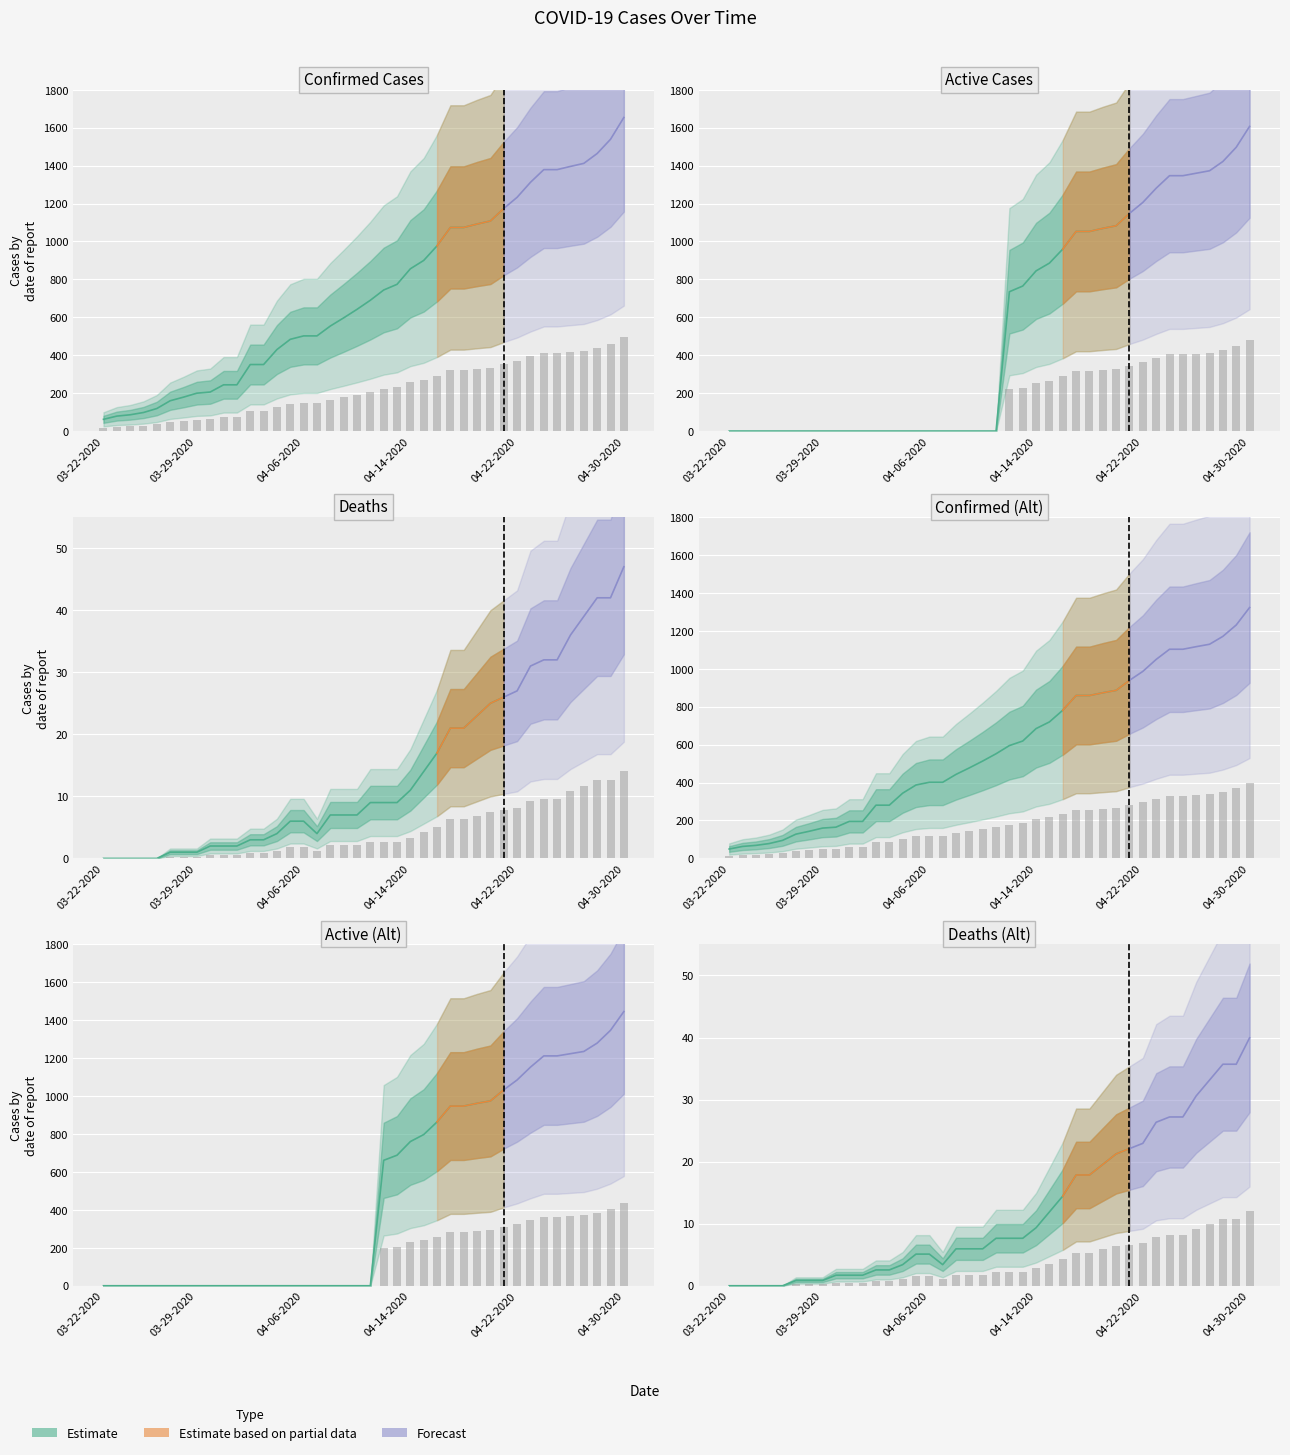

Where does the Confirmed series first go above 207?

21